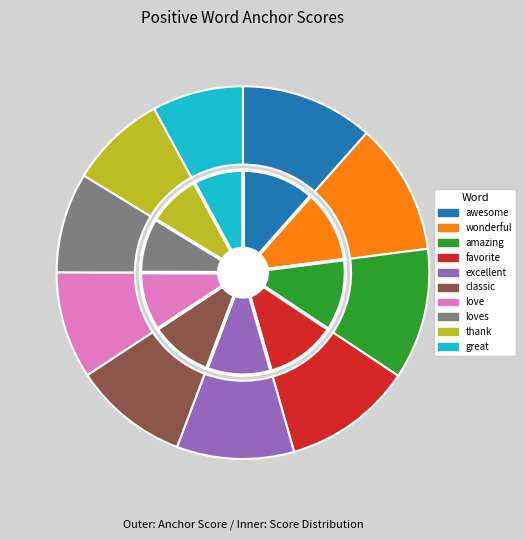

Does great represent more than half of the total?

No